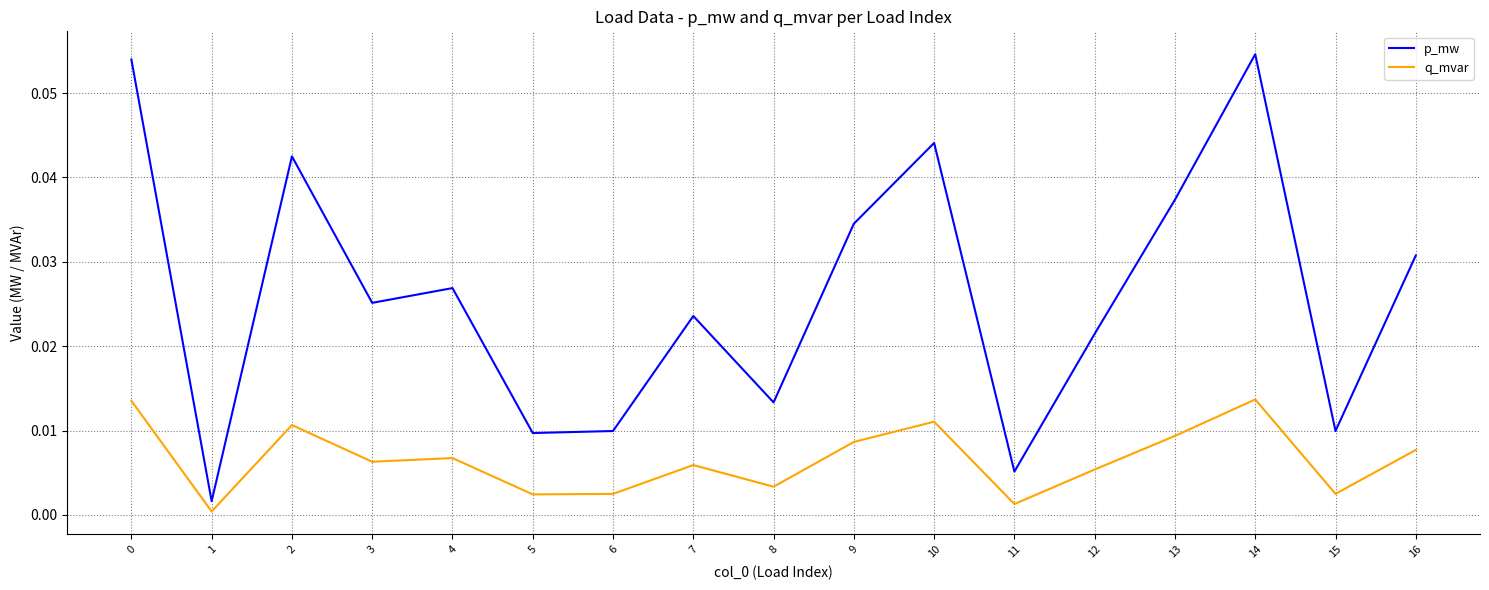

Which label corresponds to the smallest value in the chart?

1